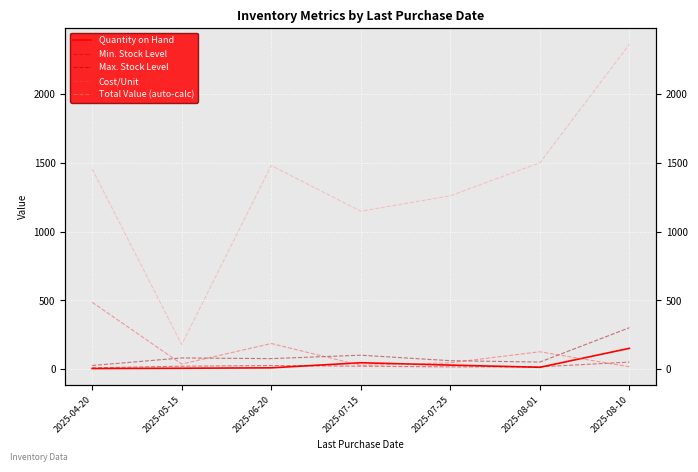

True or false: Quantity on Hand and Total Value (auto-calc) cross at least once.

False